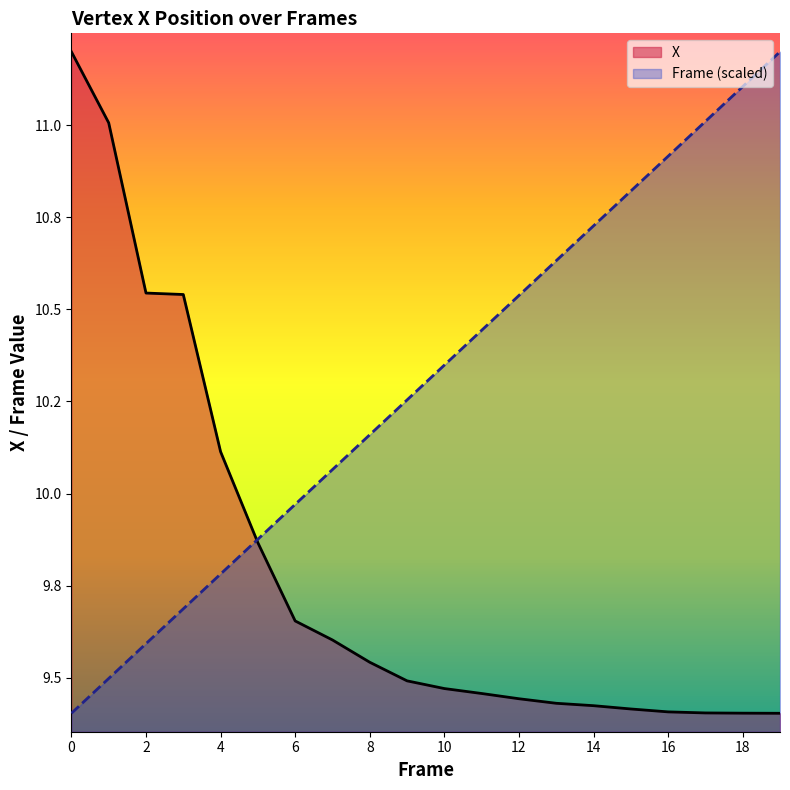

Reading left to right, transcribe all the data shown in this chart.

X: 11.2	11.0	10.5	10.5	10.1	9.9	9.7	9.6	9.5	9.5	9.5	9.5	9.4	9.4	9.4	9.4	9.4	9.4	9.4	9.4
Frame (scaled): 9.4	9.5	9.6	9.7	9.8	9.9	10.0	10.1	10.2	10.3	10.3	10.4	10.5	10.6	10.7	10.8	10.9	11.0	11.1	11.2